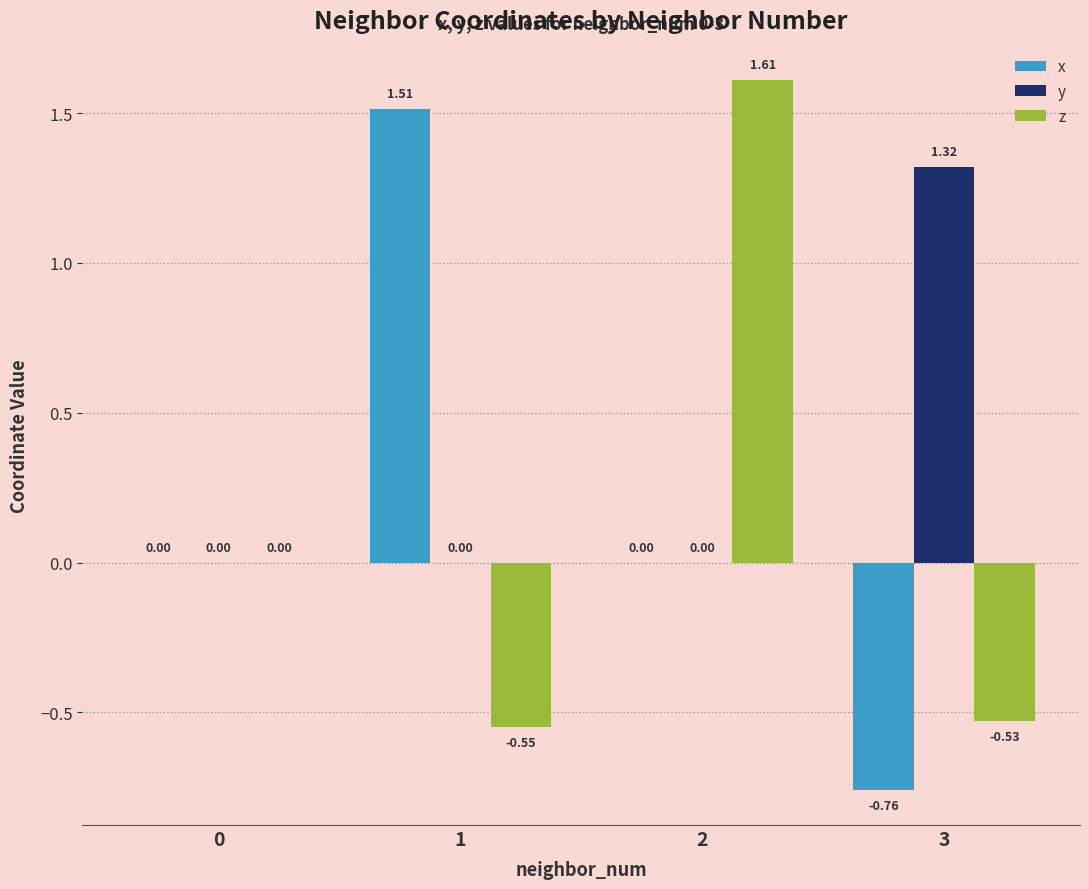

What is the average value of the x series?

0.2